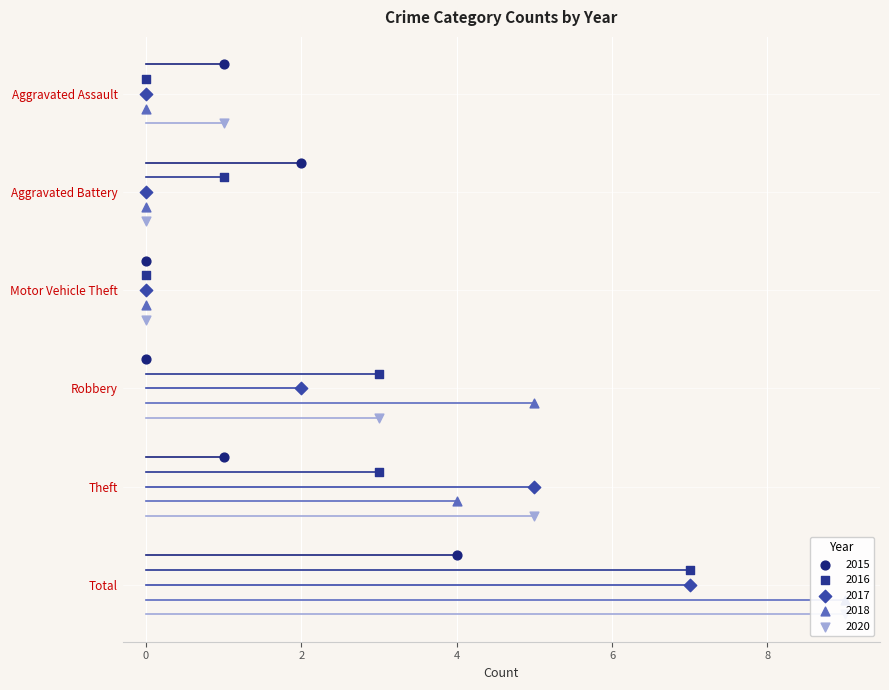

What is the total value across all series at Total?

36